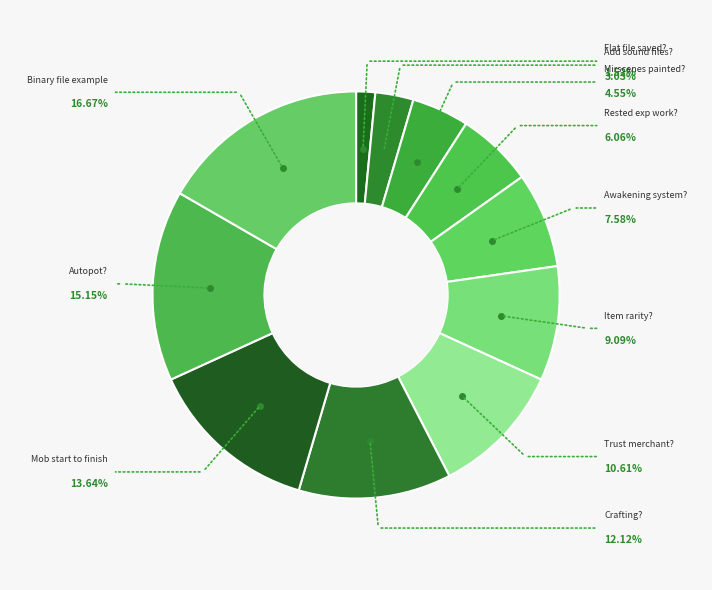

Do Autopot? and Crafting? together represent more than half of the pie?

No